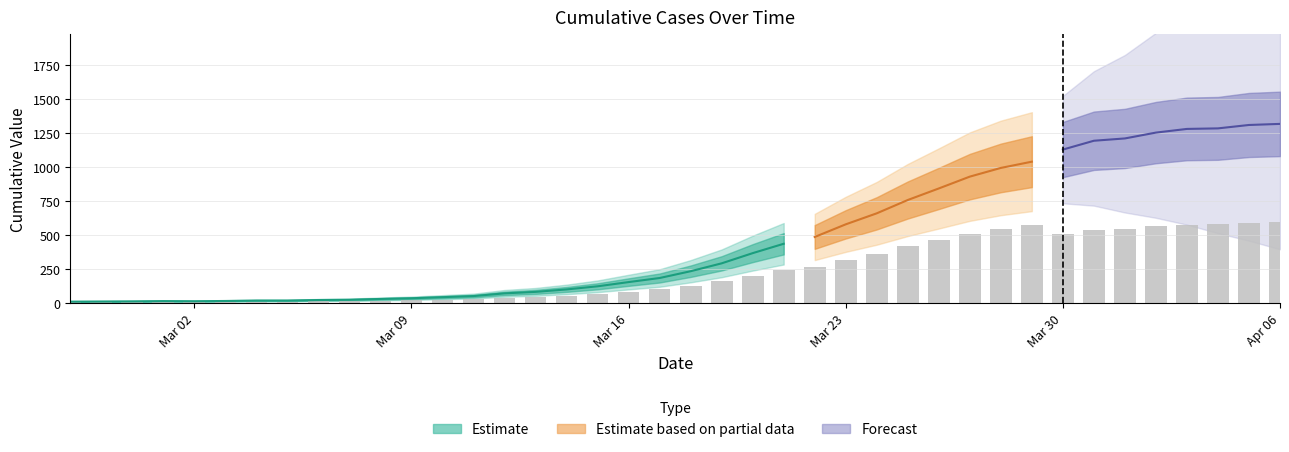

Is it true that the value at 2020-03-14 is 140?

False